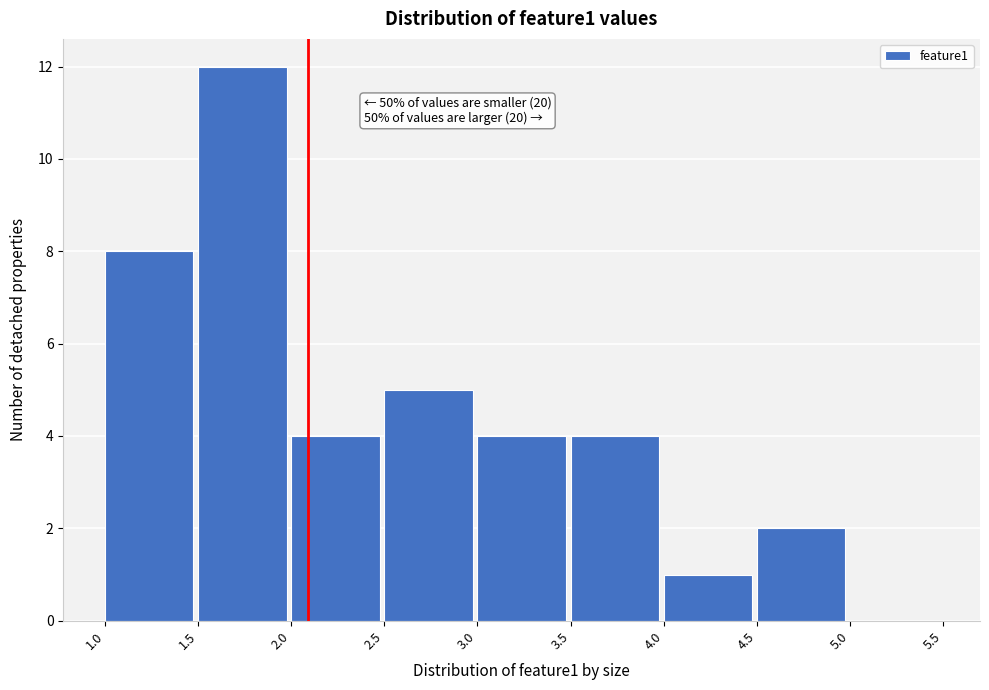

Which range on the x-axis has the tallest bar?

1.5 to 2.0